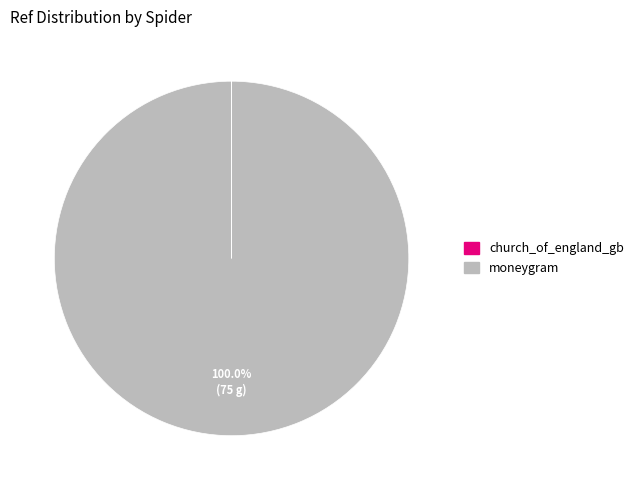

Is it true that moneygram is 100% of the pie?

True